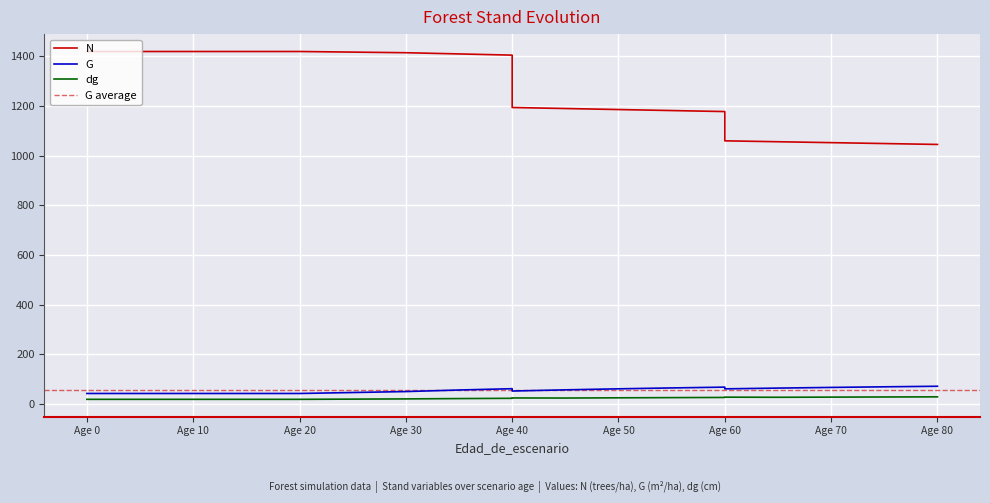

How many data points in N are less than 1193?

9